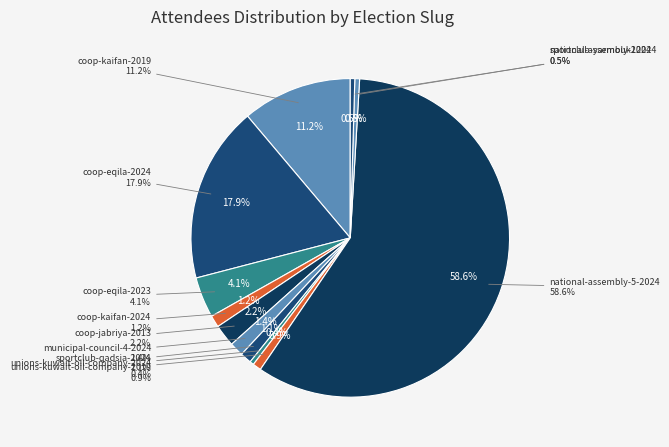

Approximately how many times larger is the value at national-assembly-5-2024 compared to coop-eqila-2024?

3.3